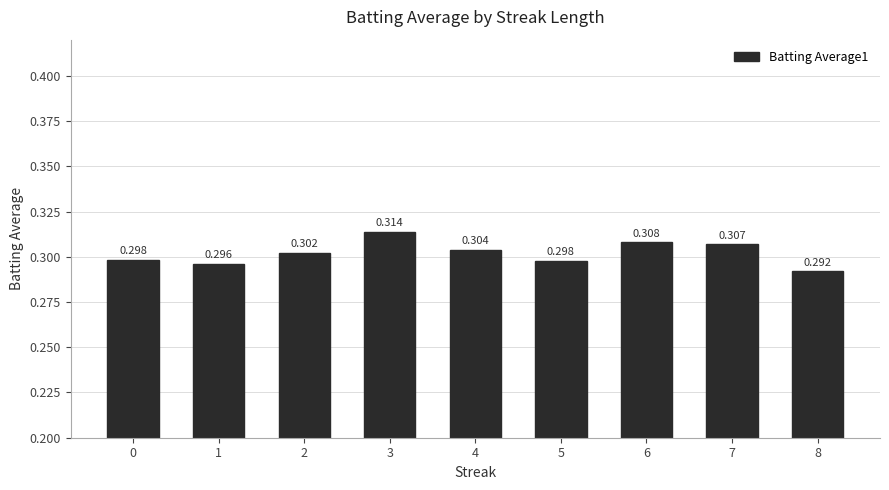

How many data points does each series have?

9